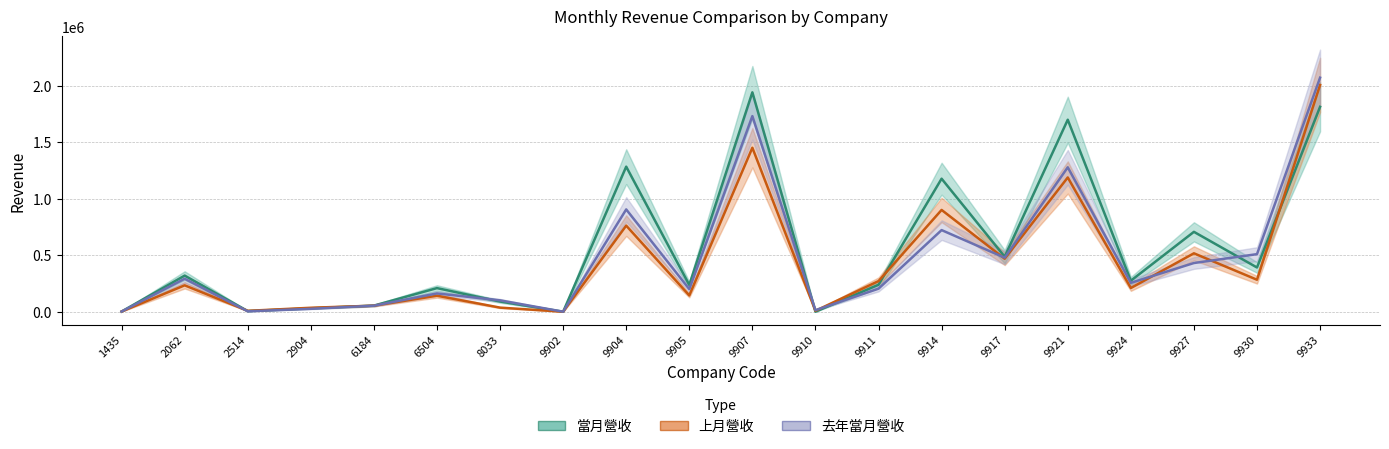

Between 9917 and 9930, which is larger?

9917